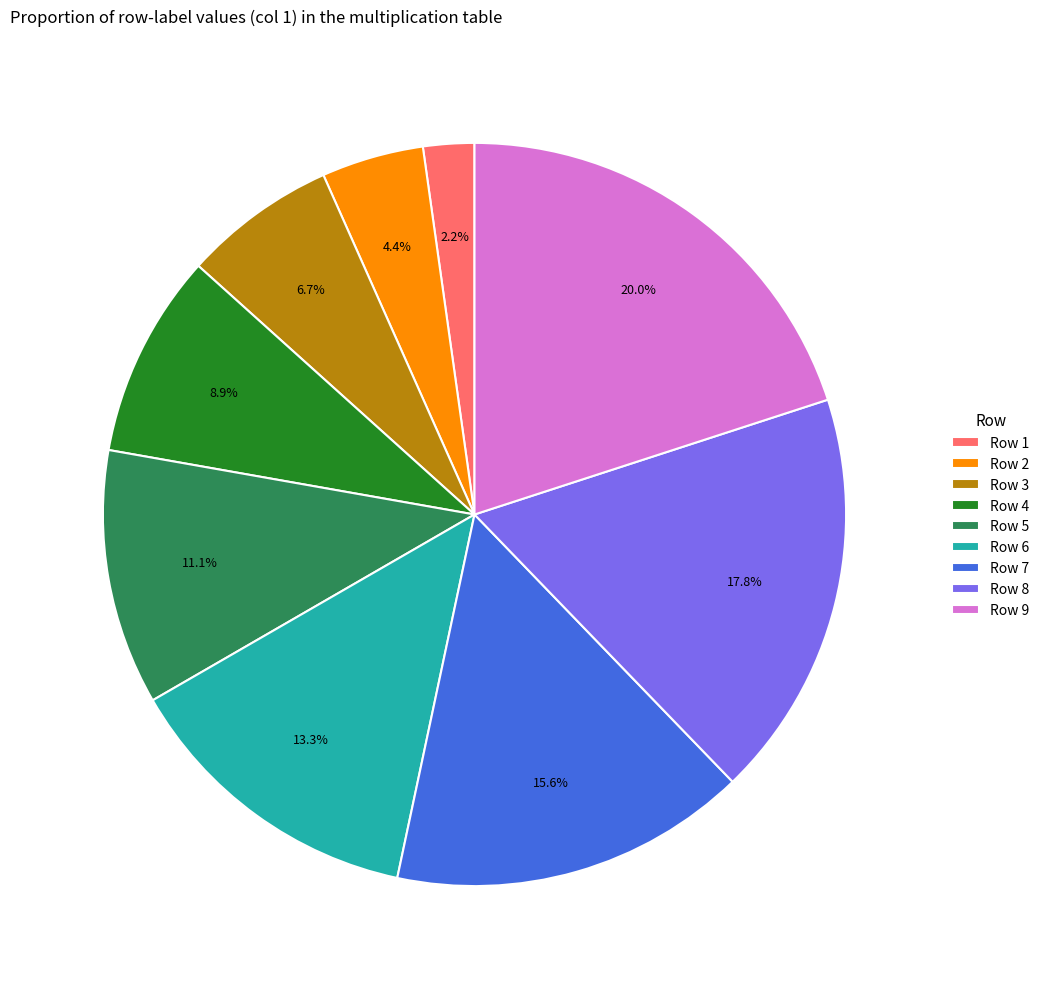

What portion of the pie excludes Row 7?

84.4%